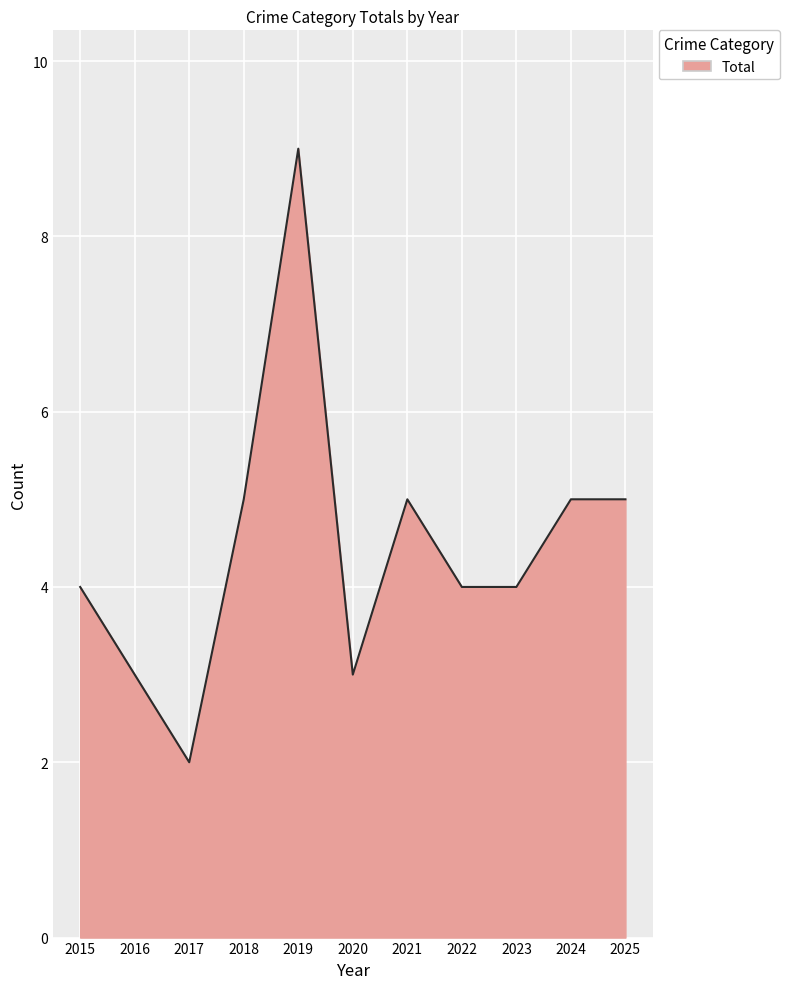

What is the difference between the second highest and minimum values?

3